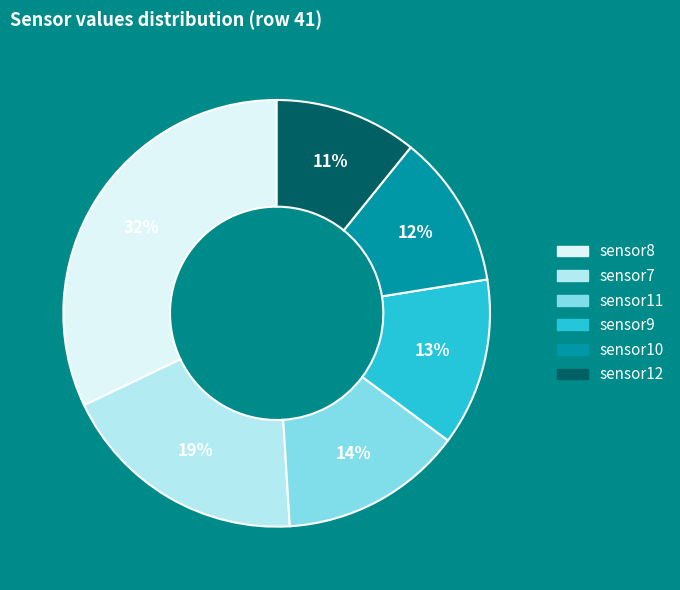

To the nearest percent, what is the average slice percentage?

17%